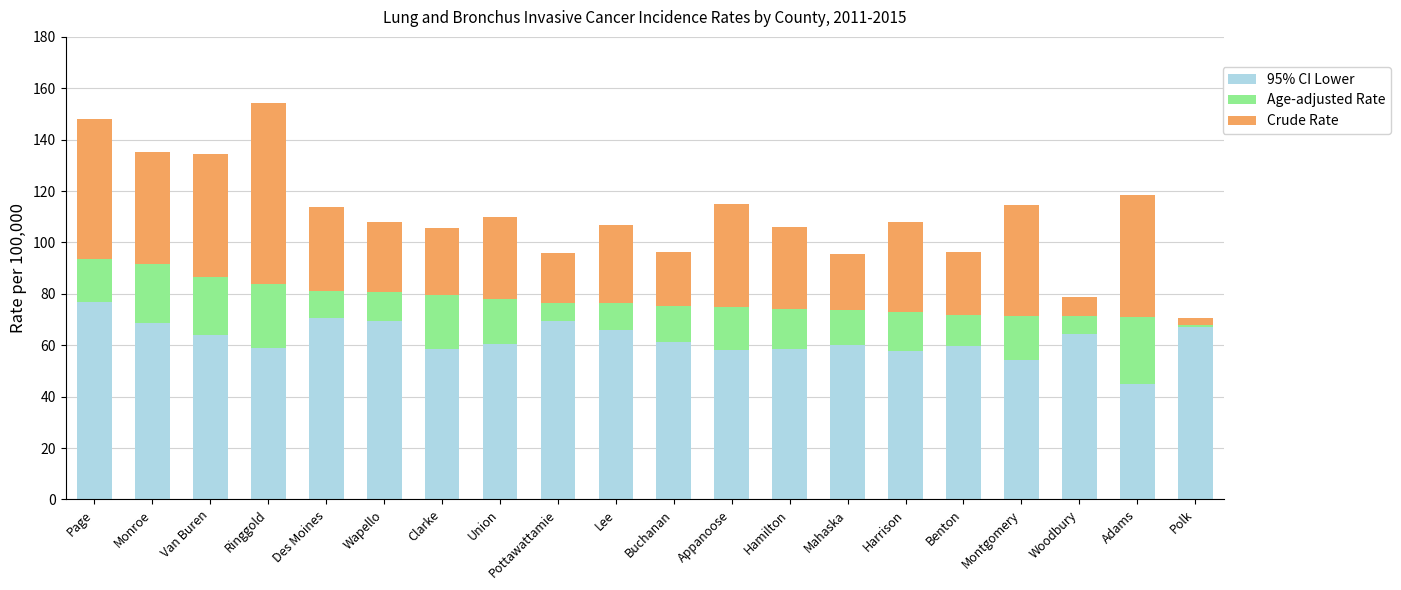

Which label corresponds to the smallest value in the chart?

Polk